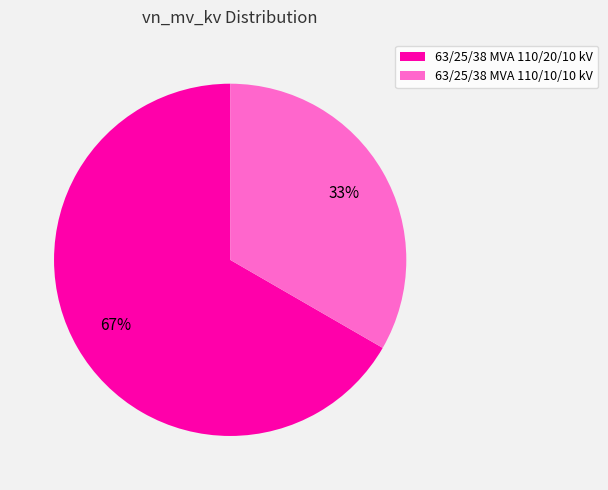

Combined, do 63/25/38 MVA 110/20/10 kV and 63/25/38 MVA 110/10/10 kV account for over 50%?

Yes